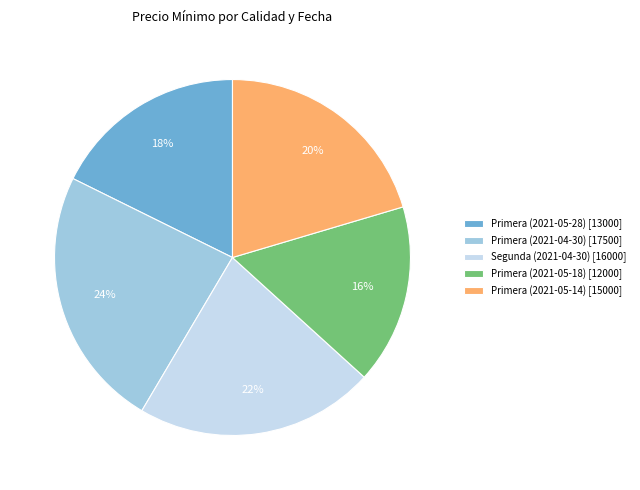

Approximately how many times larger is the value at Segunda (2021-04-30) [16000] compared to Primera (2021-05-28) [13000]?

1.2